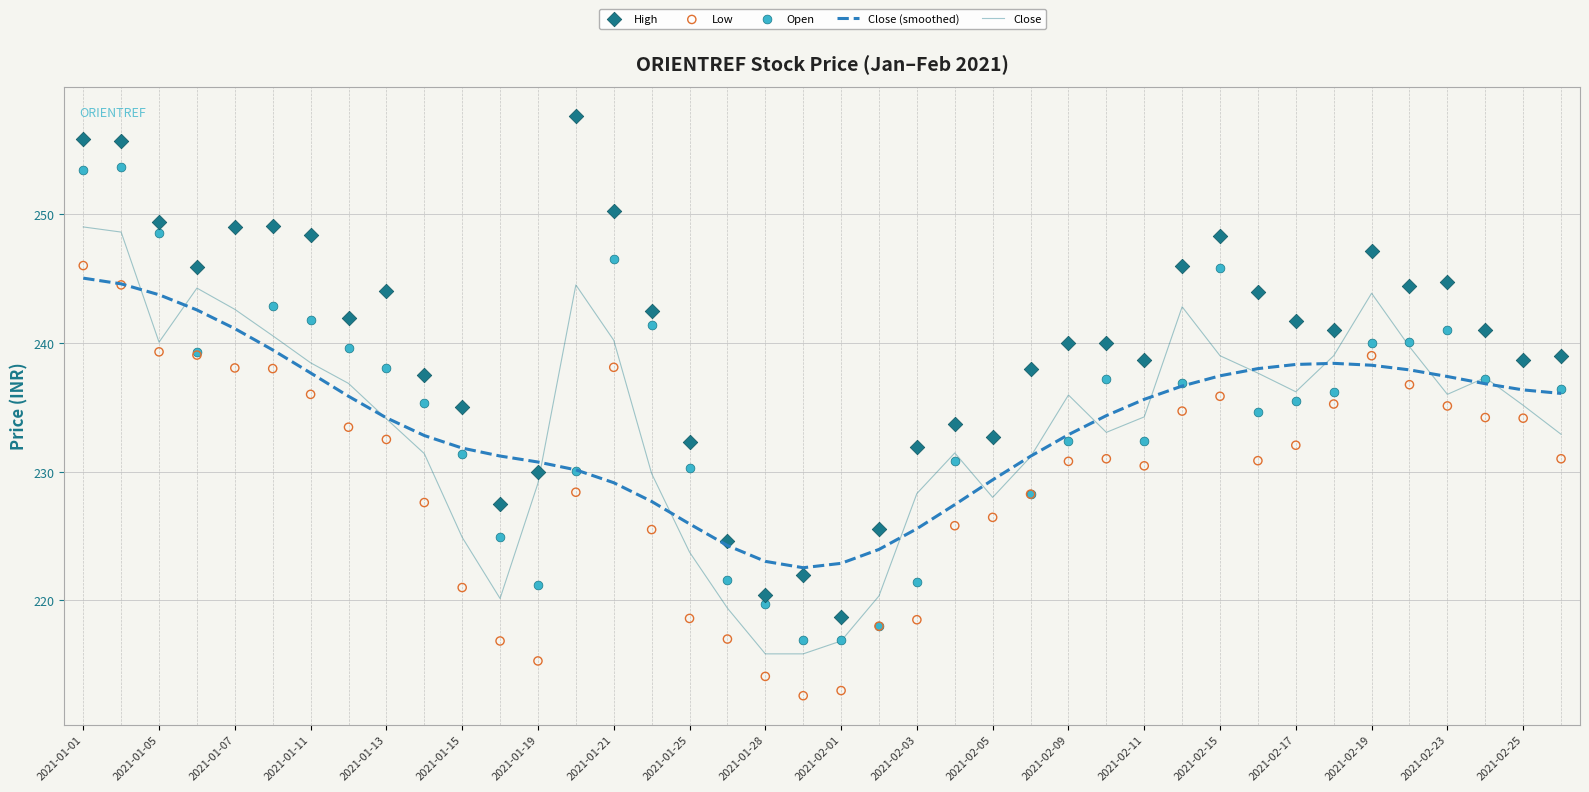

At which category is the sum across all series the highest?

2021-01-01